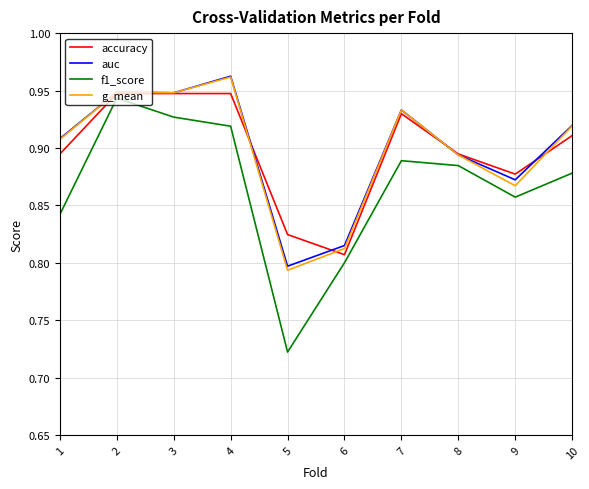

Which label corresponds to the largest value in the chart?

4